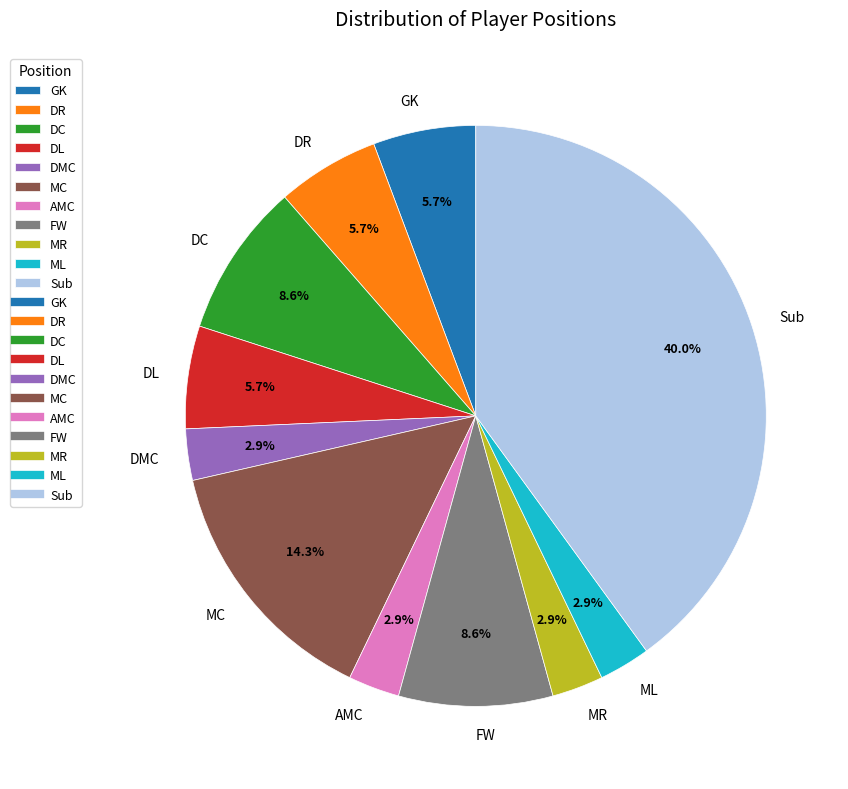

Is there any slice that represents more than half of the pie?

No